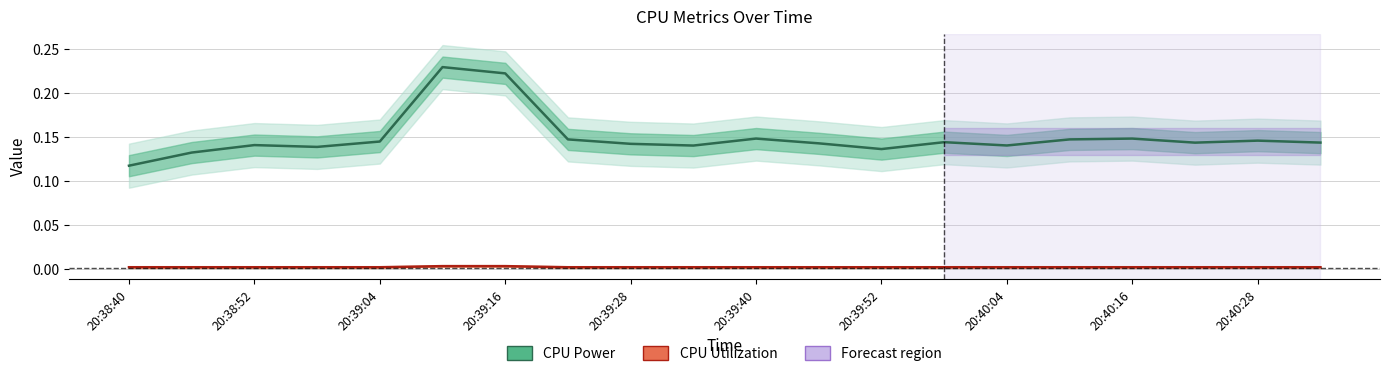

Between 20:38:40 and 11, which series saw the biggest shift?

CPU Power